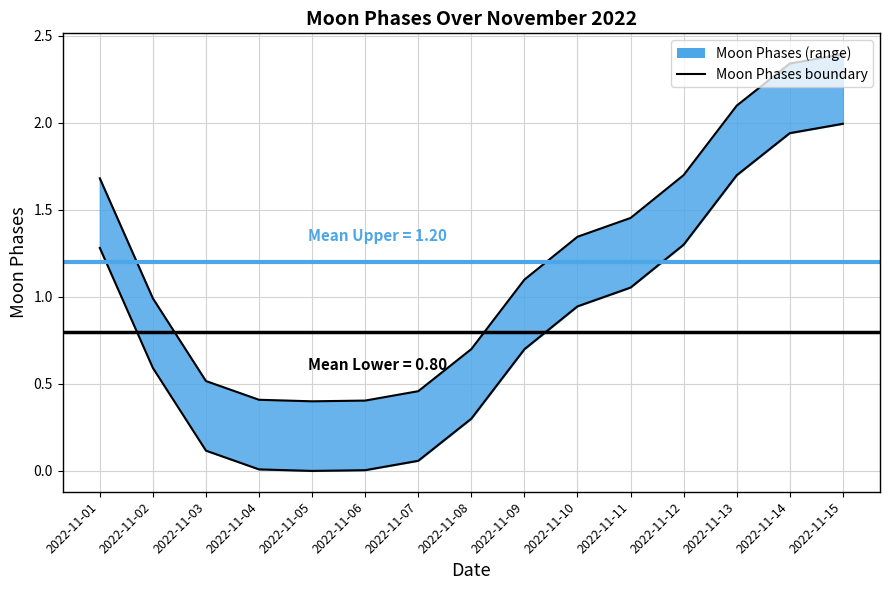

Reading left to right, extract all data points from this chart.

Moon Phases Upper: 2022-11-01=1.7	2022-11-02=1.0	2022-11-03=0.5	2022-11-04=0.4	2022-11-05=0.4	2022-11-06=0.4	2022-11-07=0.5	2022-11-08=0.7	2022-11-09=1.1	2022-11-10=1.3	2022-11-11=1.5	2022-11-12=1.7	2022-11-13=2.1	2022-11-14=2.3	2022-11-15=2.4
Moon Phases Lower: 2022-11-01=1.3	2022-11-02=0.6	2022-11-03=0.1	2022-11-04=0.0	2022-11-05=0.0	2022-11-06=0.0	2022-11-07=0.1	2022-11-08=0.3	2022-11-09=0.7	2022-11-10=0.9	2022-11-11=1.1	2022-11-12=1.3	2022-11-13=1.7	2022-11-14=1.9	2022-11-15=2.0